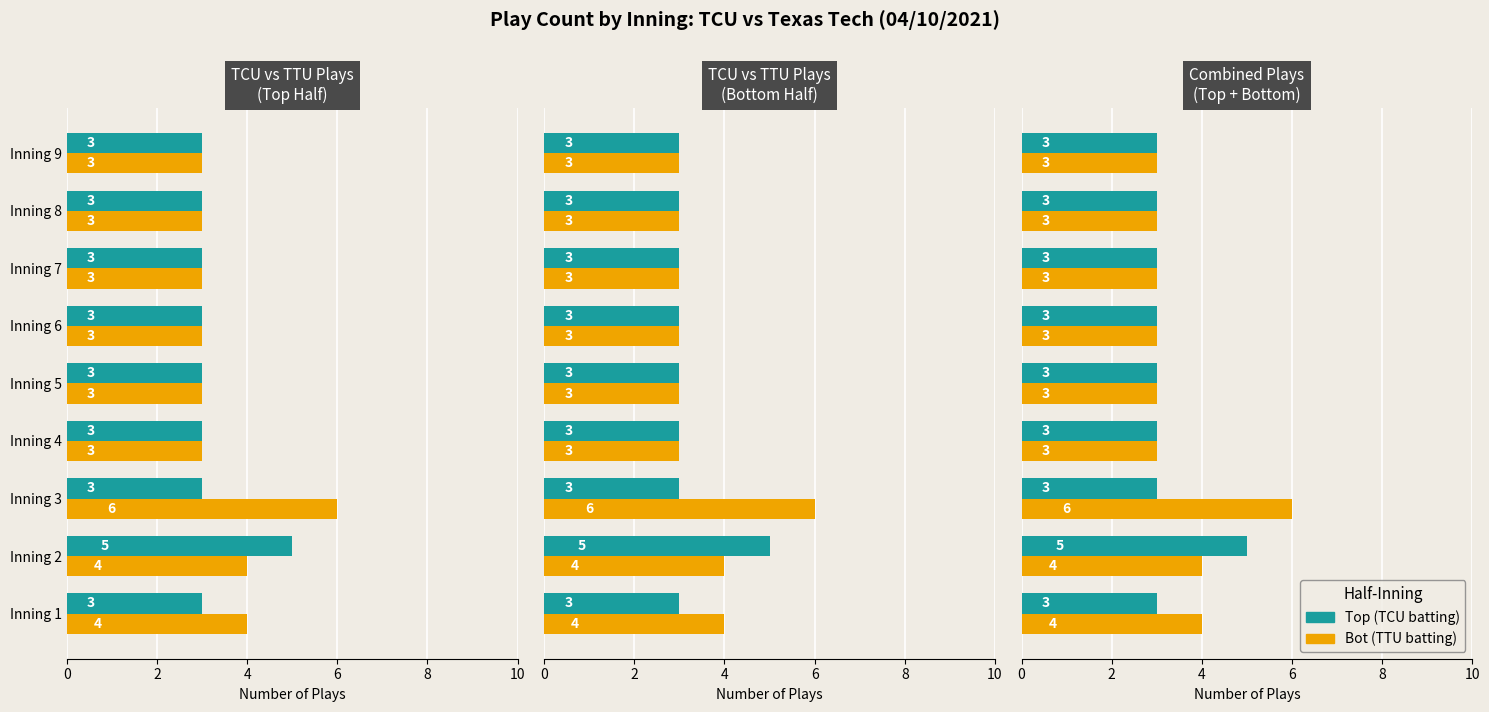

What is the smallest value displayed?

3